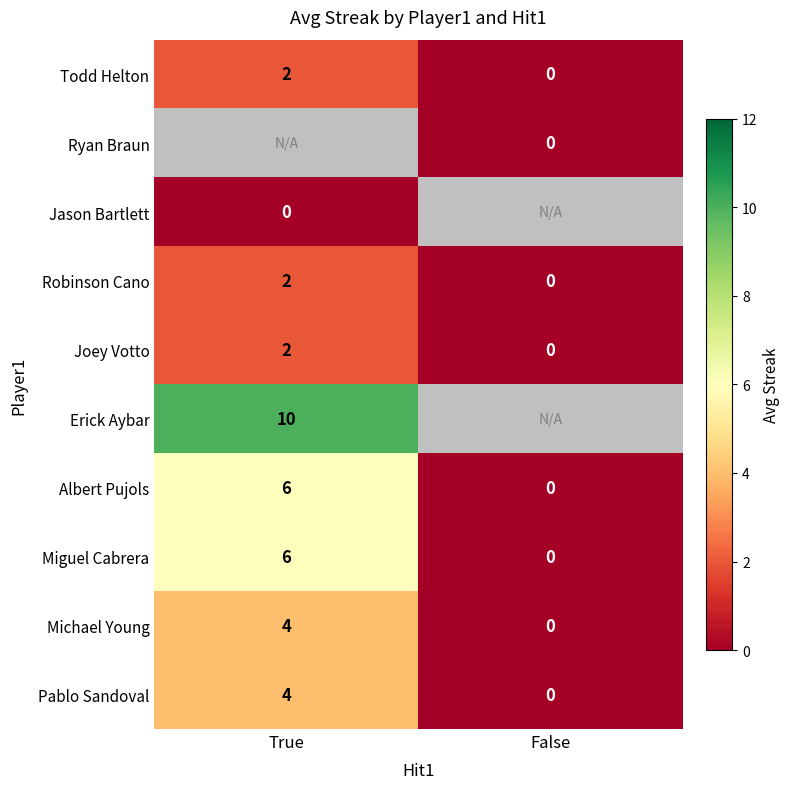

How many values in the Pablo Sandoval series are below 4?

1